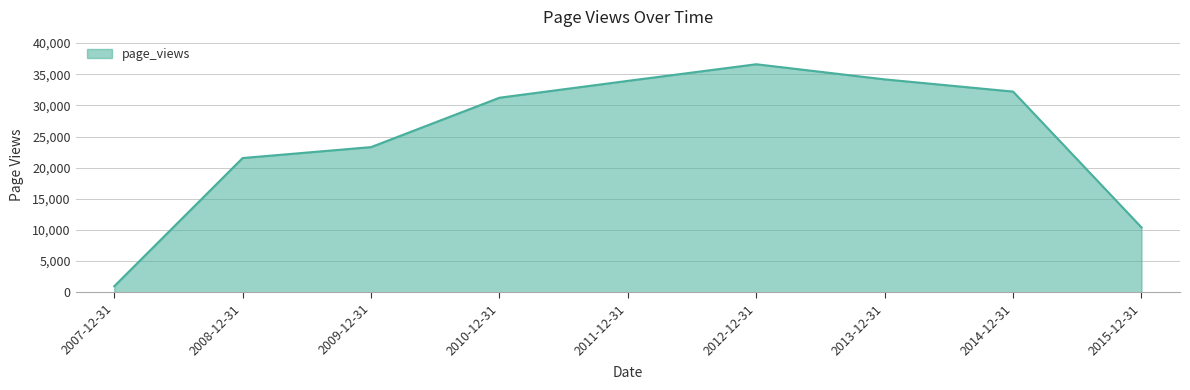

Which category has the lowest value across all series?

2007-12-31